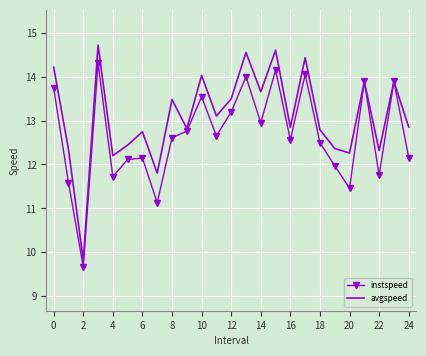

List the series in order of their overall mean, highest first.

avgspeed, instspeed